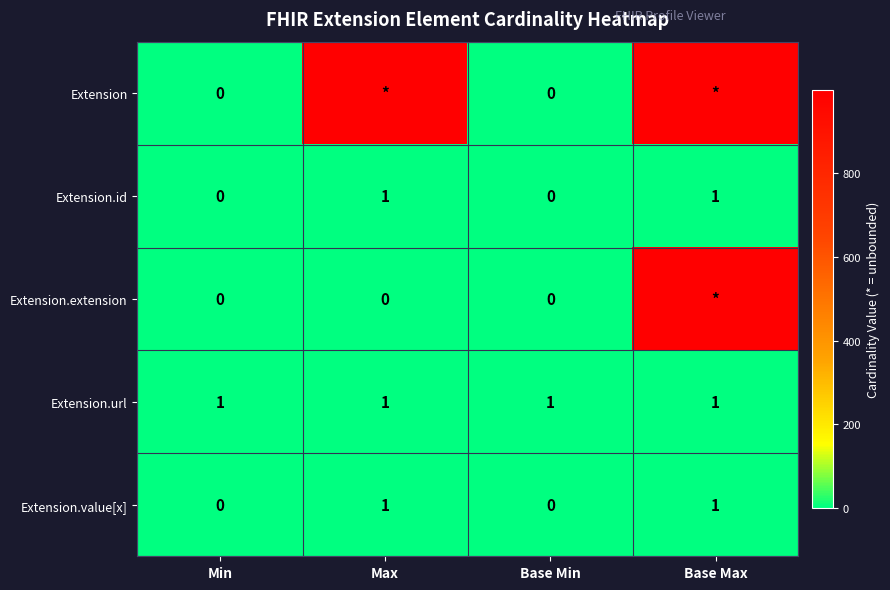

Count the Extension.id values in the range 0 to 1.

4